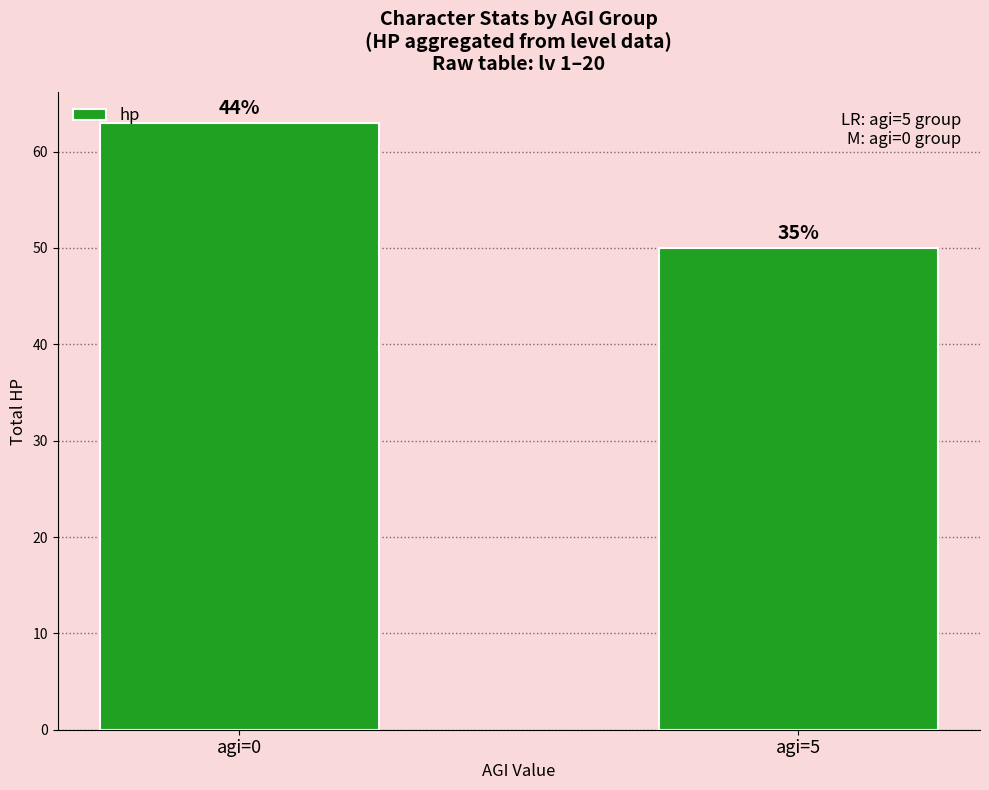

Approximately how many times larger is the value at agi=0 compared to agi=5?

1.3